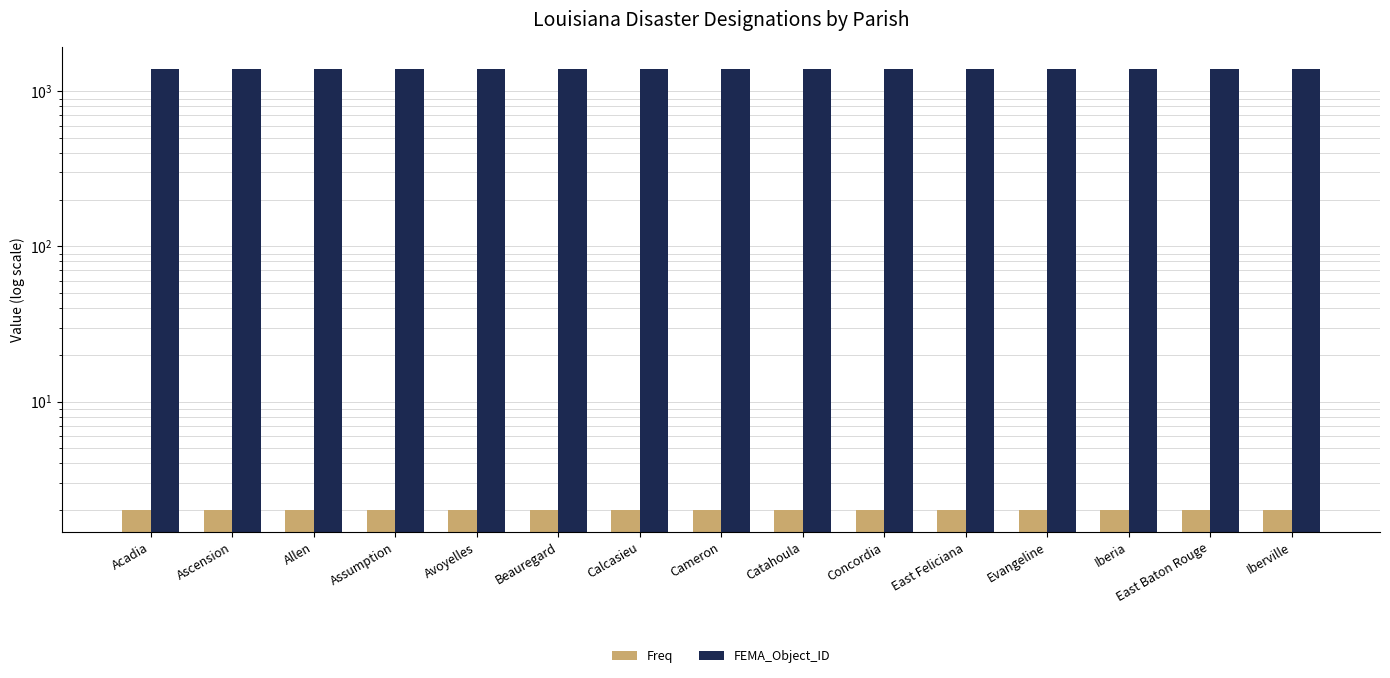

What is the value of the FEMA_Object_ID bar at the 13th from the left?

1400